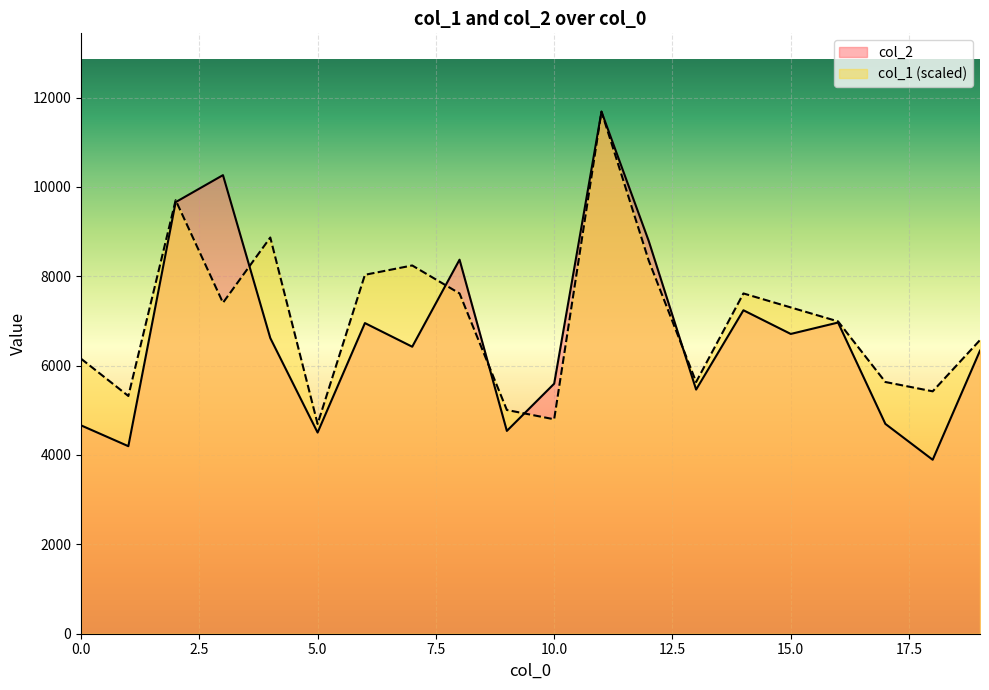

At which label is col_1 closest to 8189?

7